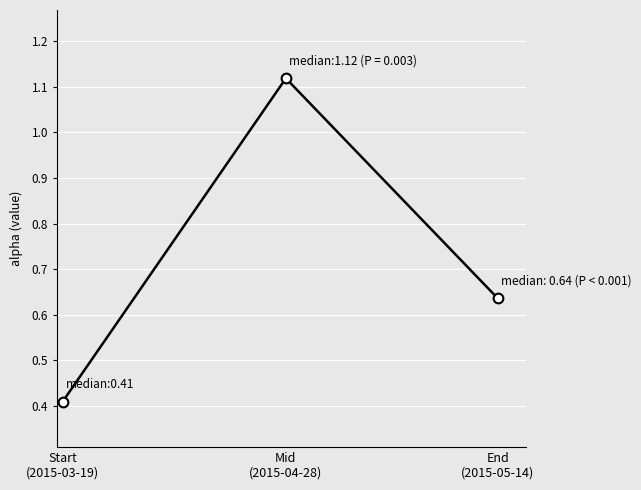

List the labels in order of value, smallest first.

Start
(2015-03-19), End
(2015-05-14), Mid
(2015-04-28)